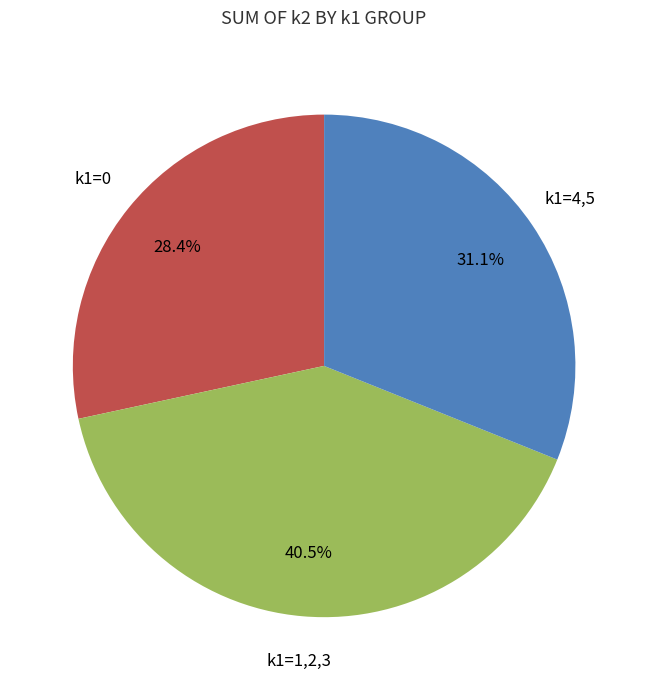

Does any single category account for the majority?

No